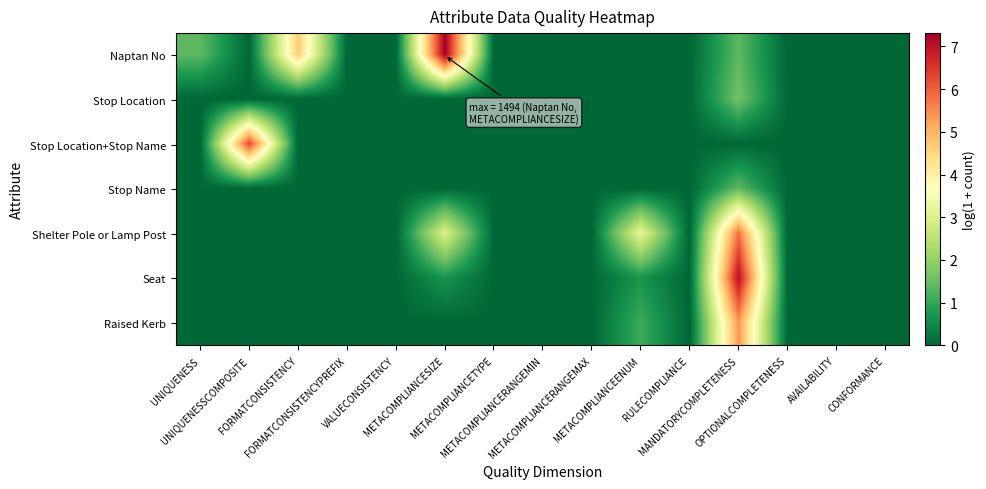

At how many categories does at least one series exceed 0?

6